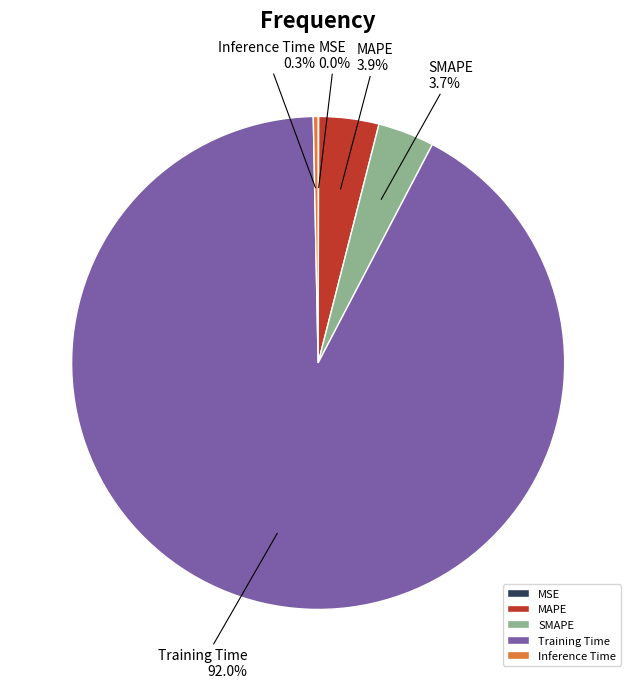

Is there a majority slice in this chart?

Yes